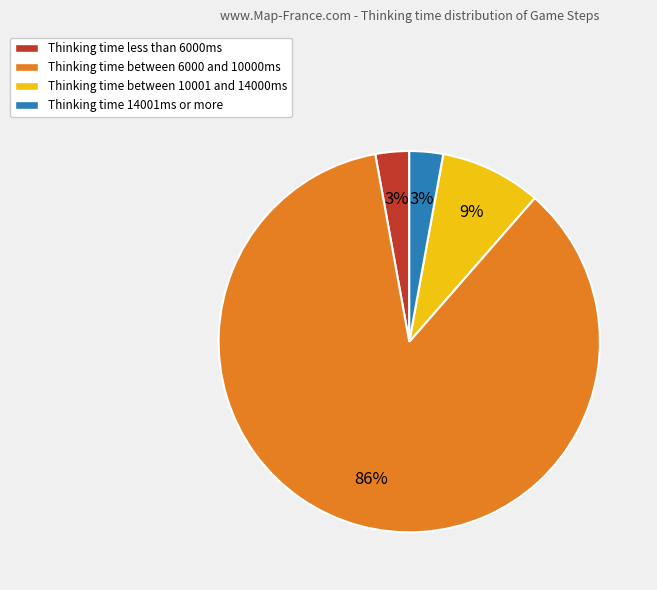

True or false: Thinking time less than 6000ms accounts for 3% of the total.

True